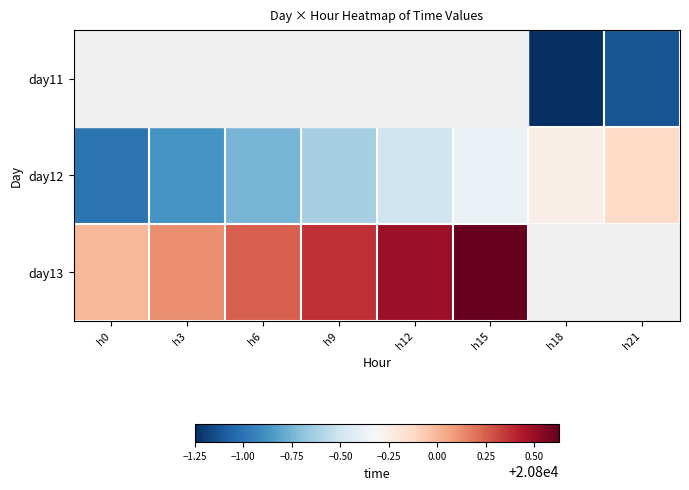

Between h21 and h18, which is larger?

h21